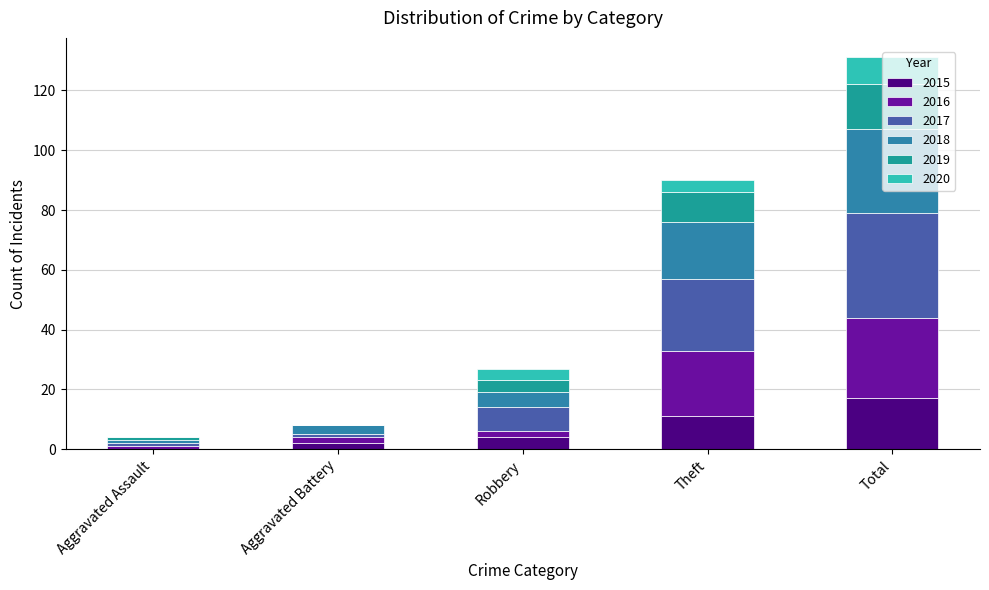

What is the sum of the 2019 values at Theft and Total?

25